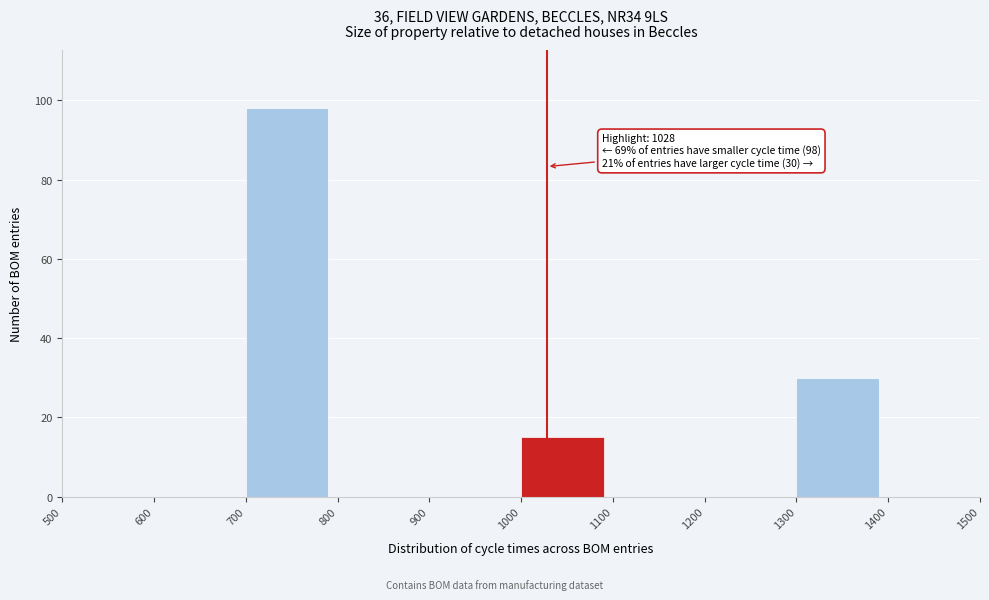

Over which range of the x-axis is the bar tallest?

700 to 800